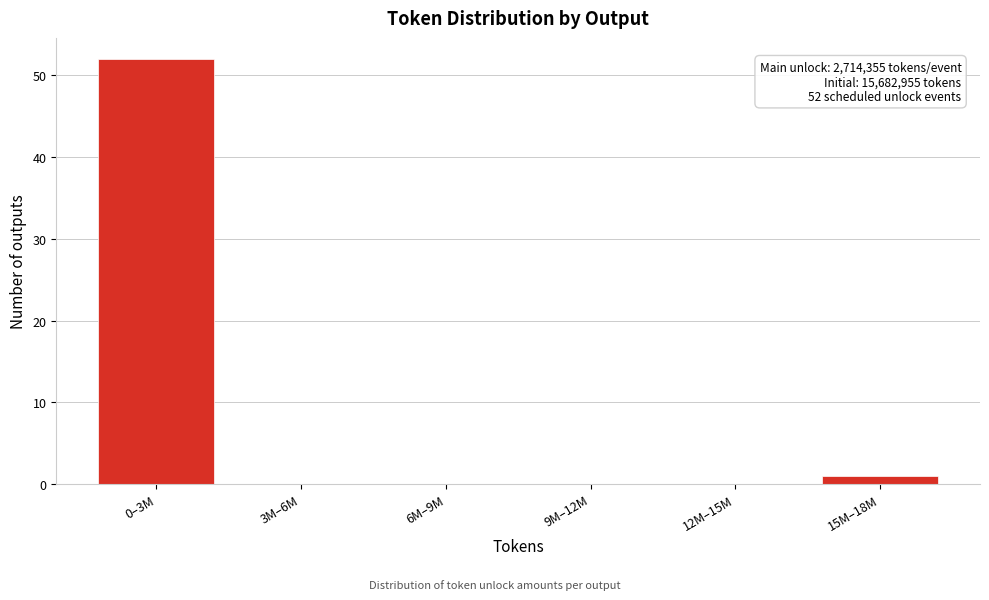

Reading right to left, extract all data points from this chart.

15M–18M=1	12M–15M=0	9M–12M=0	6M–9M=0	3M–6M=0	0–3M=52